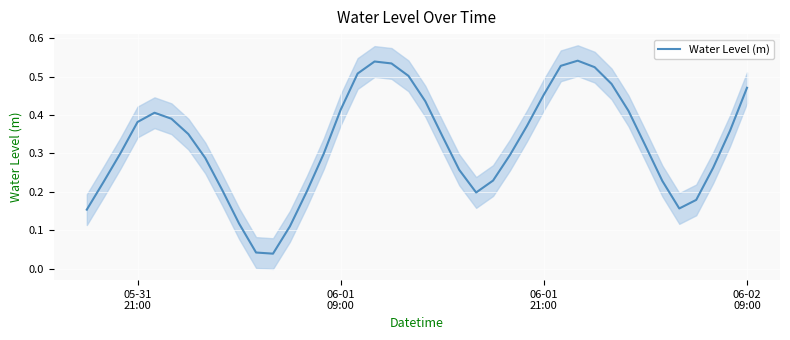

Reading left to right, what are all the values shown in this chart?

0.2	0.2	0.3	0.4	0.4	0.4	0.4	0.3	0.2	0.1	0.0	0.0	0.1	0.2	0.3	0.4	0.5	0.5	0.5	0.5	0.4	0.3	0.3	0.2	0.2	0.3	0.4	0.5	0.5	0.5	0.5	0.5	0.4	0.3	0.2	0.2	0.2	0.3	0.4	0.5